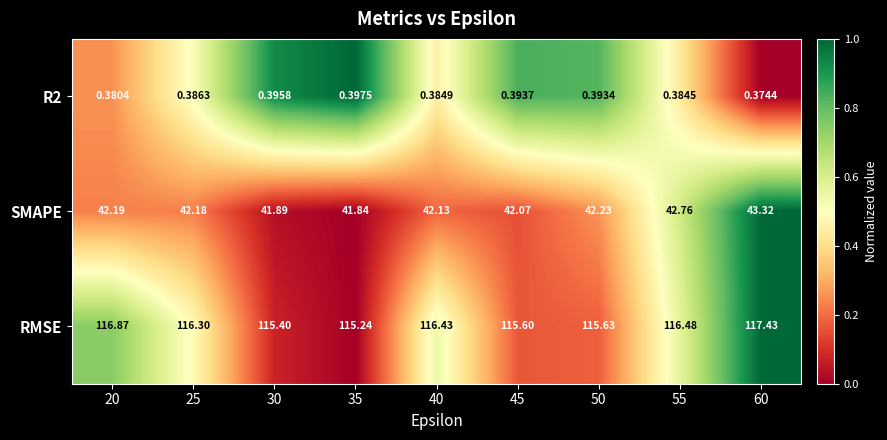

At 50, list the series in order from largest to smallest.

RMSE, SMAPE, R2